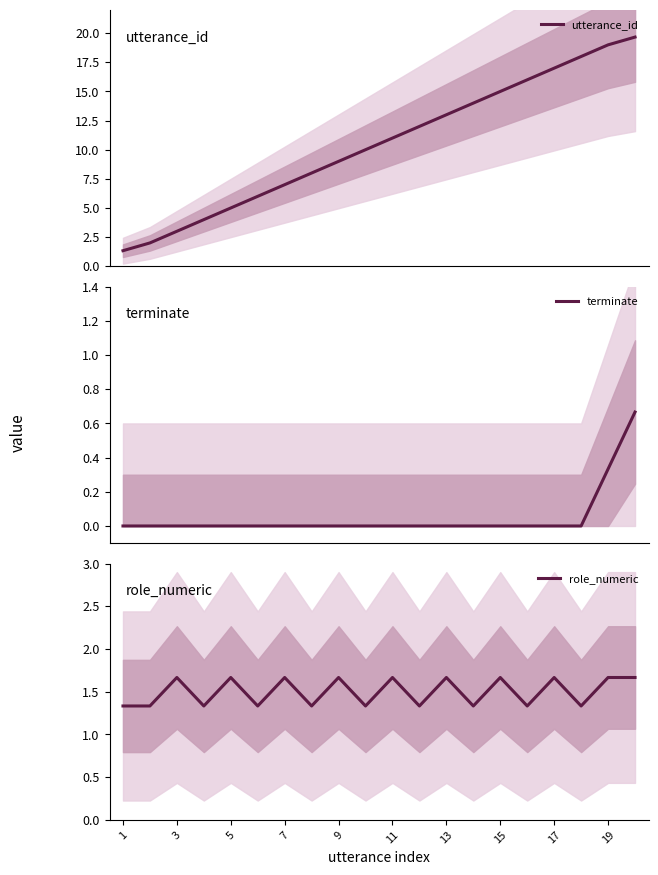

What is the highest value of the utterance_id series?

19.7